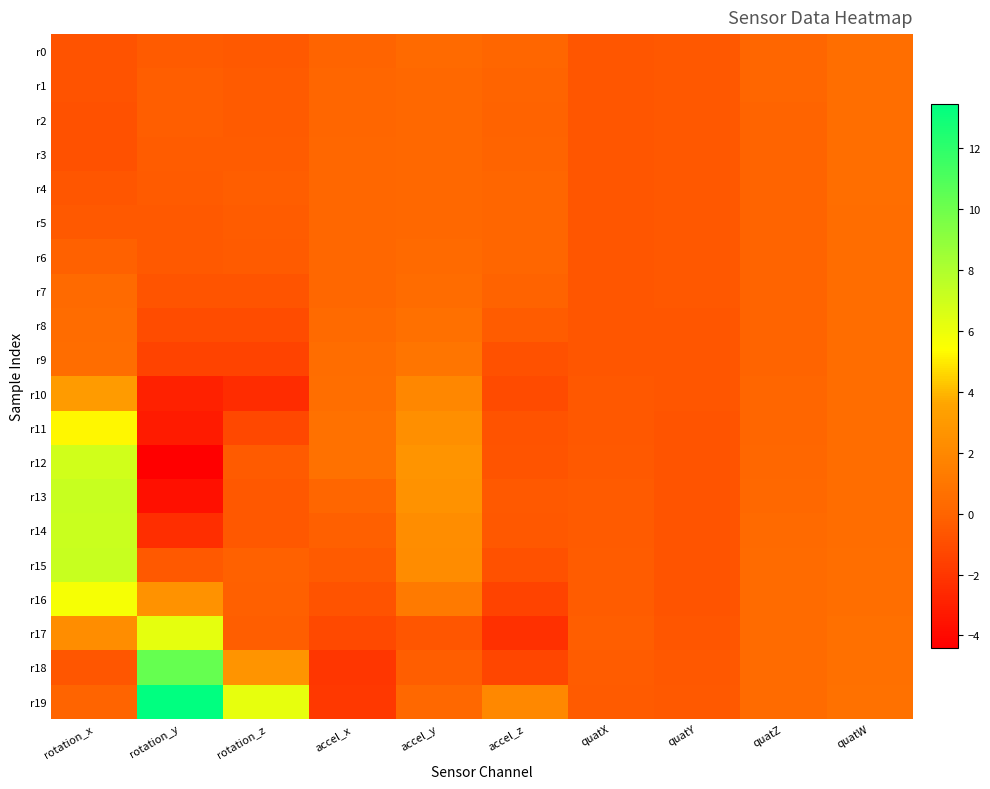

Which category has the highest value across all series?

rotation_y